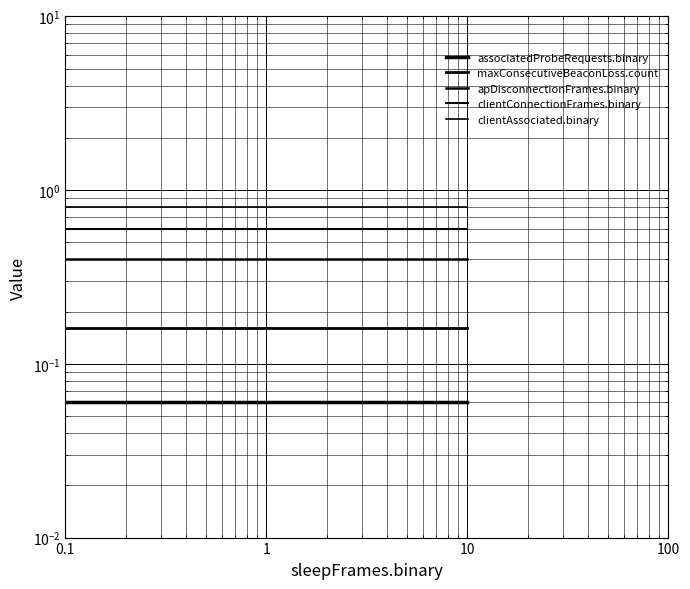

What is the label of the 2nd point from the left?

1